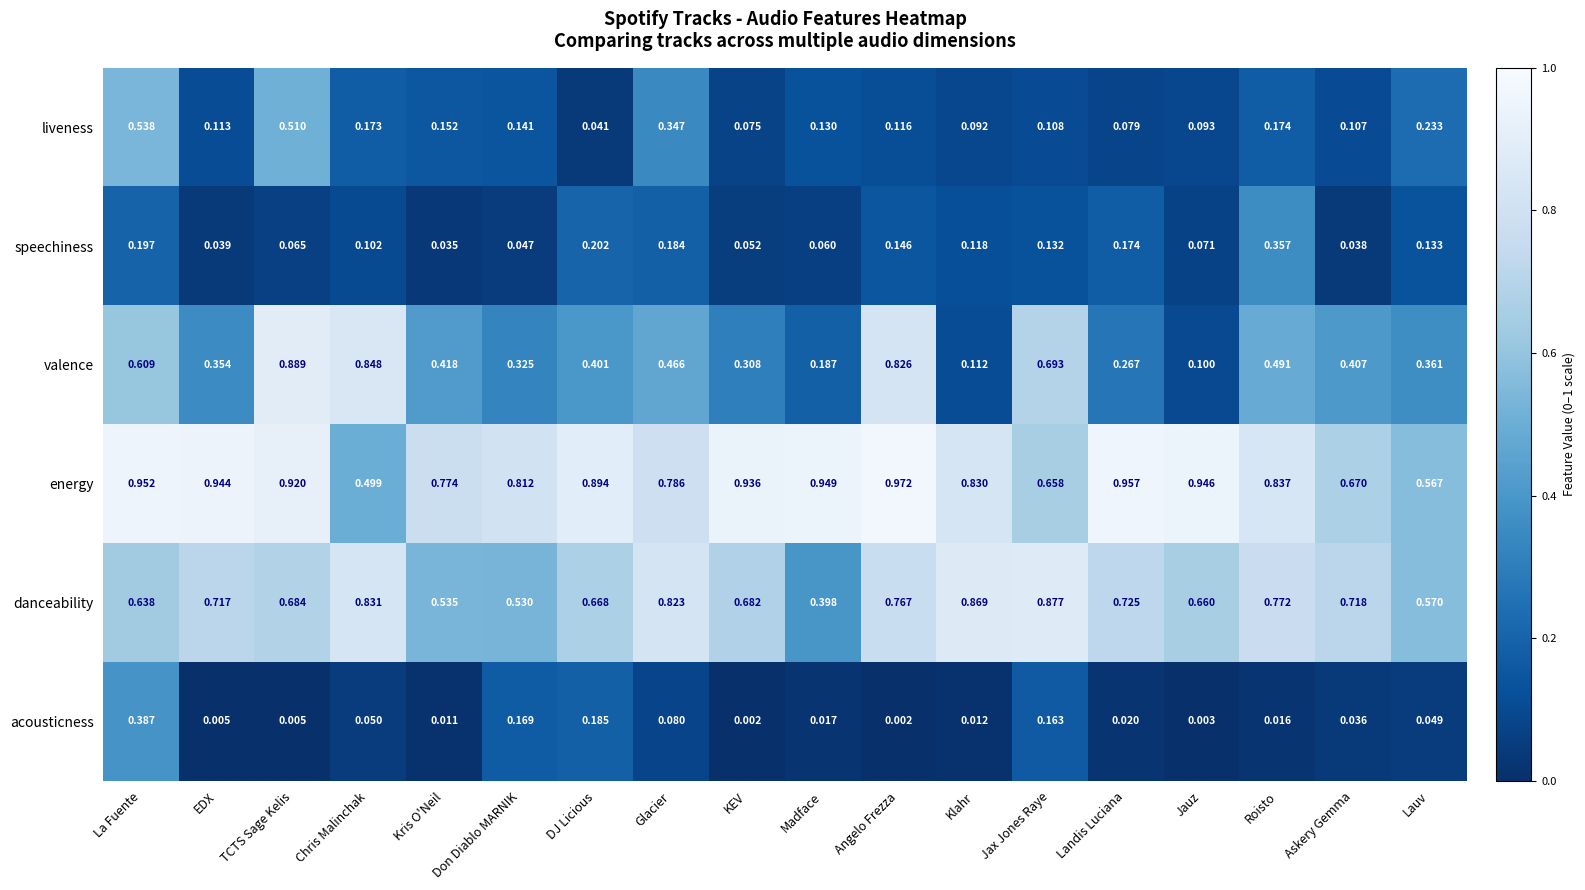

Where is liveness nearest to the value 0?

DJ Licious